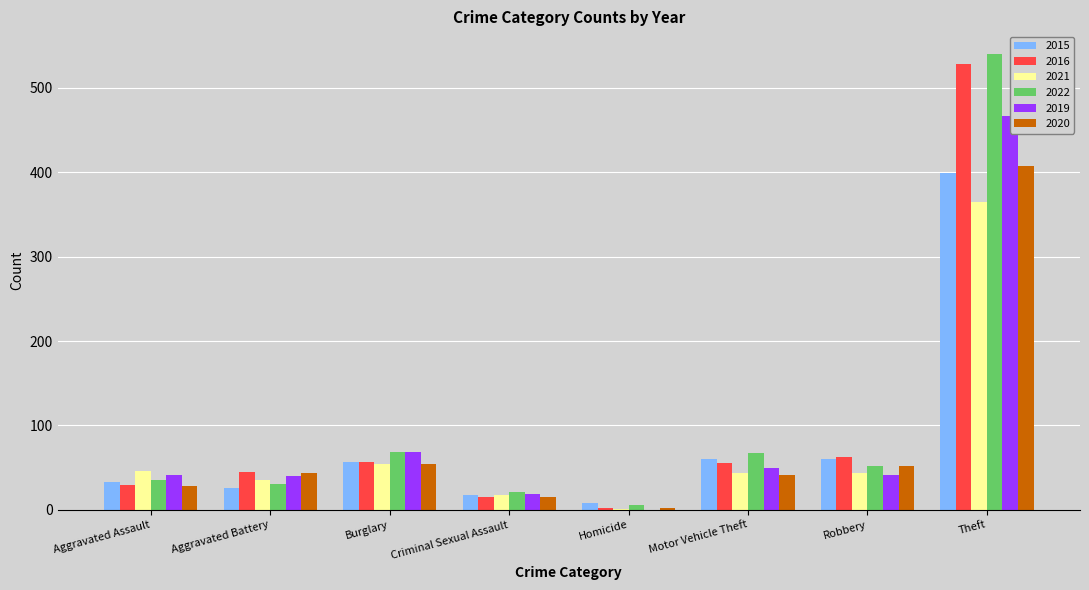

Where is 2022 nearest to the value 273?

Burglary